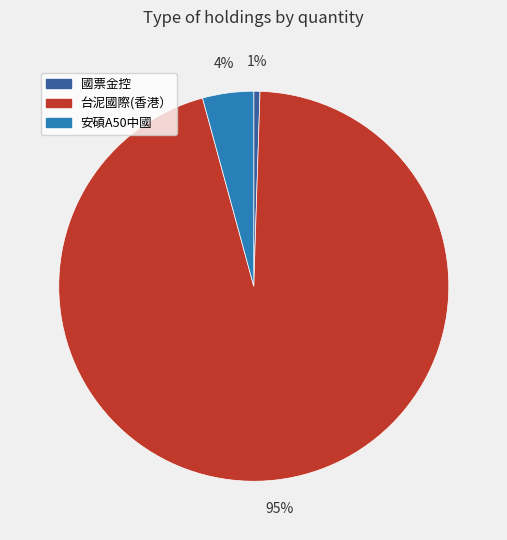

Is there any slice that represents more than half of the pie?

Yes